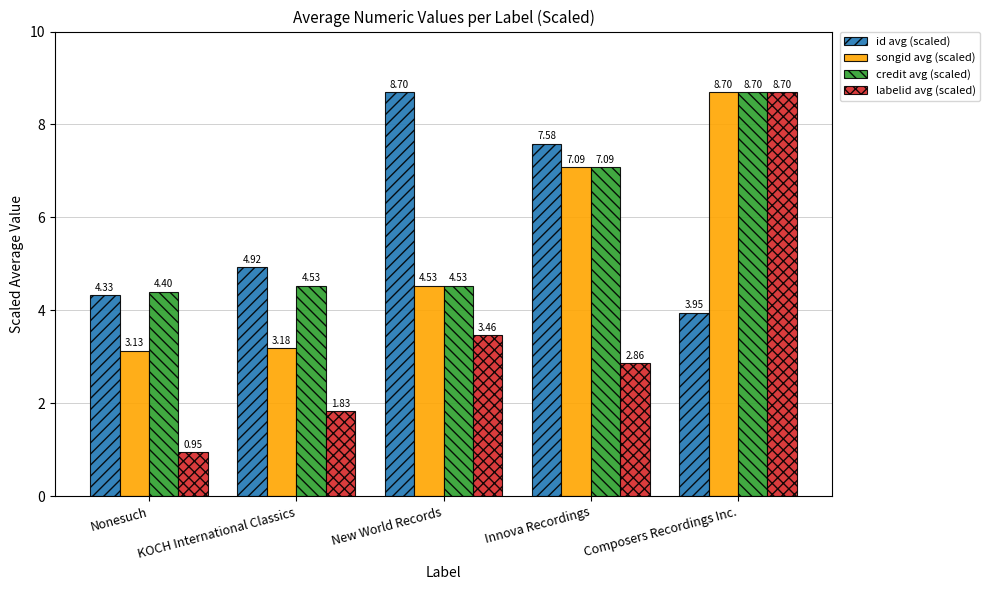

True or false: songid avg (scaled) has a value of 8.7 at Composers Recordings Inc..

True